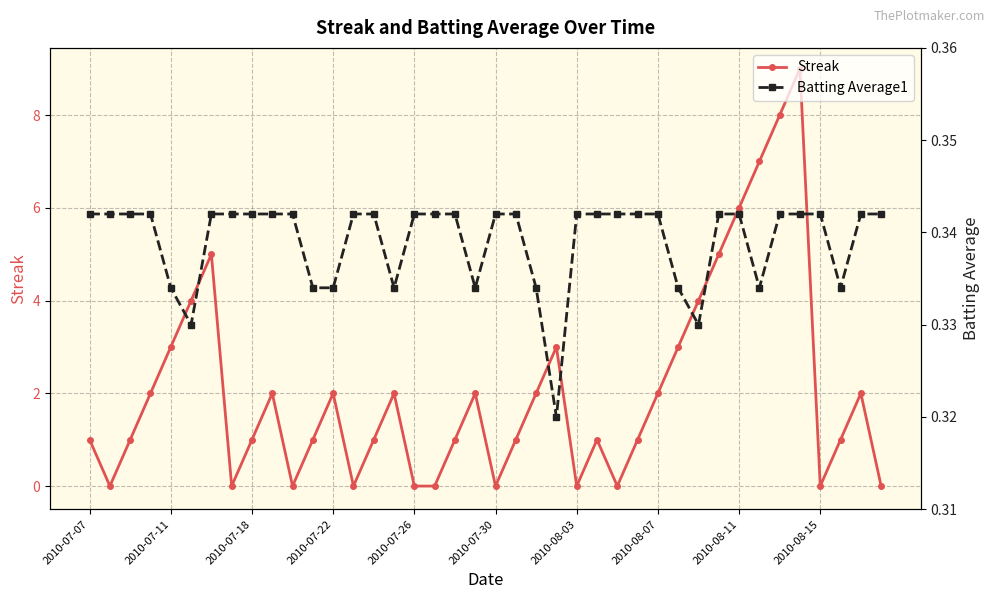

Count the Batting Average1 values in the range 0 to 1.

40